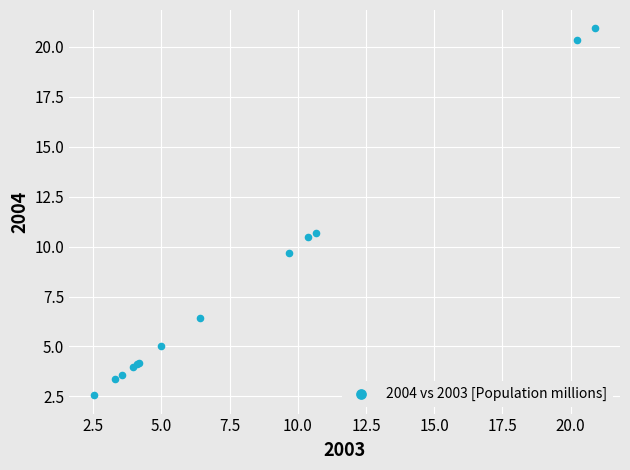

What Y value in the scatter plot is closest to 11?

10.7